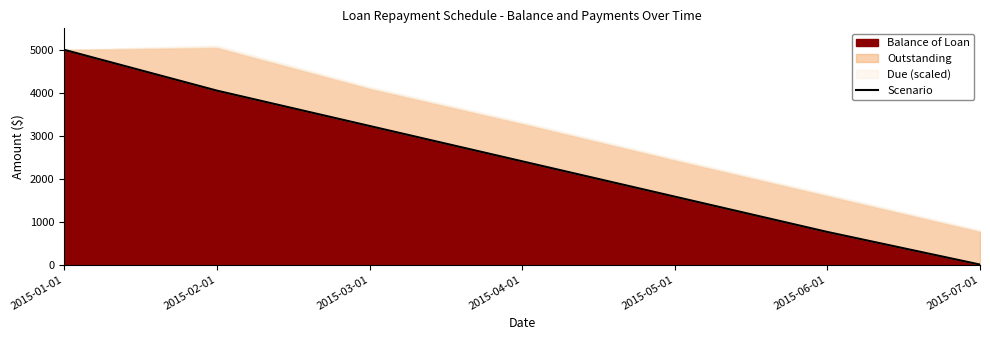

Reading right to left, transcribe all the data shown in this chart.

0.0	759.1	1581.8	2404.5	3227.3	4050.0	5000.0